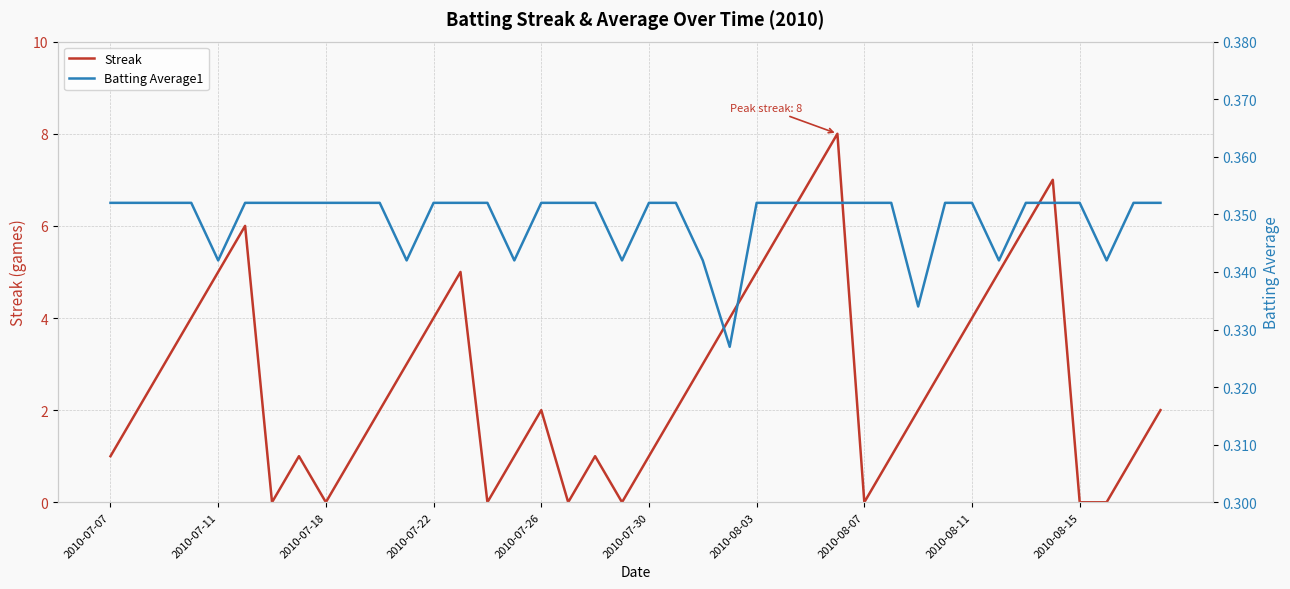

True or false: Batting Average1 has more than 1 points higher than both neighbors.

False